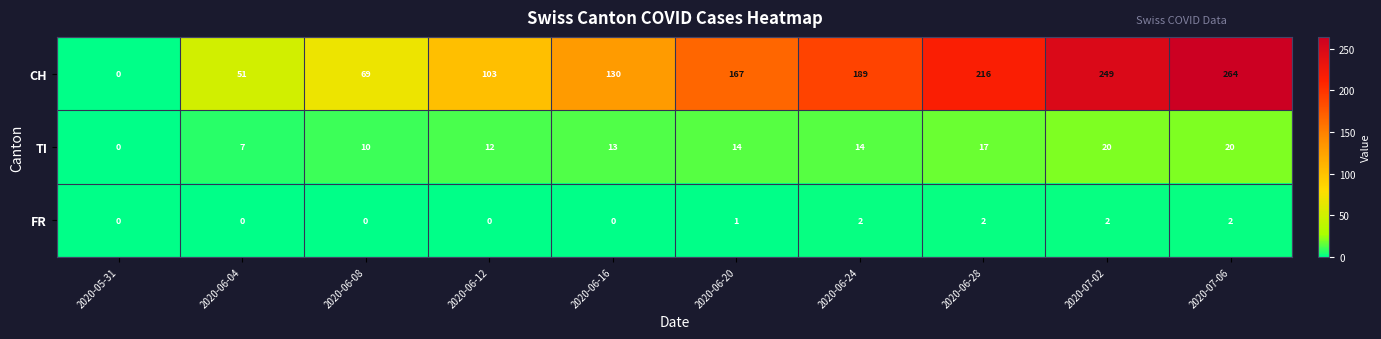

What is the difference between the CH values at 2020-06-12 and 2020-05-31?

103